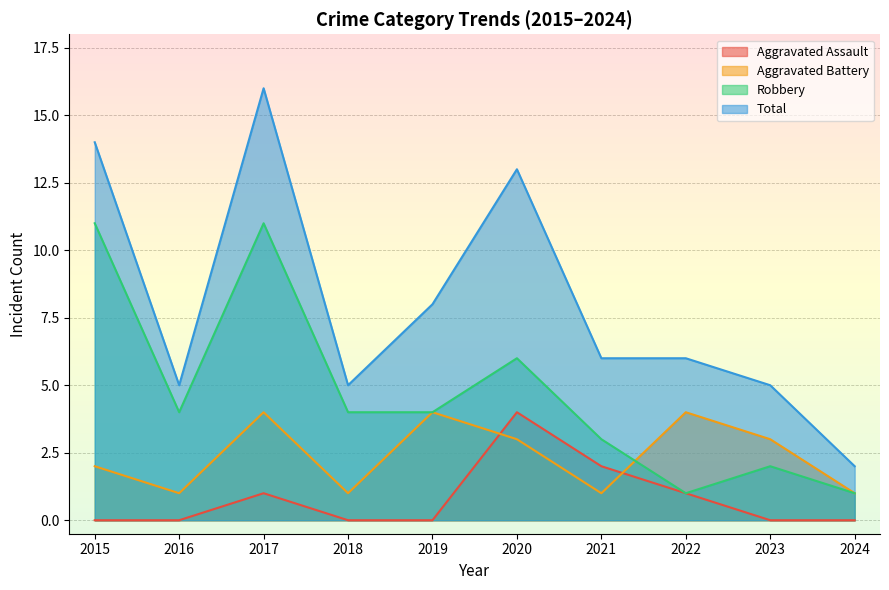

At 2024, list the series in order from largest to smallest.

Total, Aggravated Battery, Robbery, Aggravated Assault